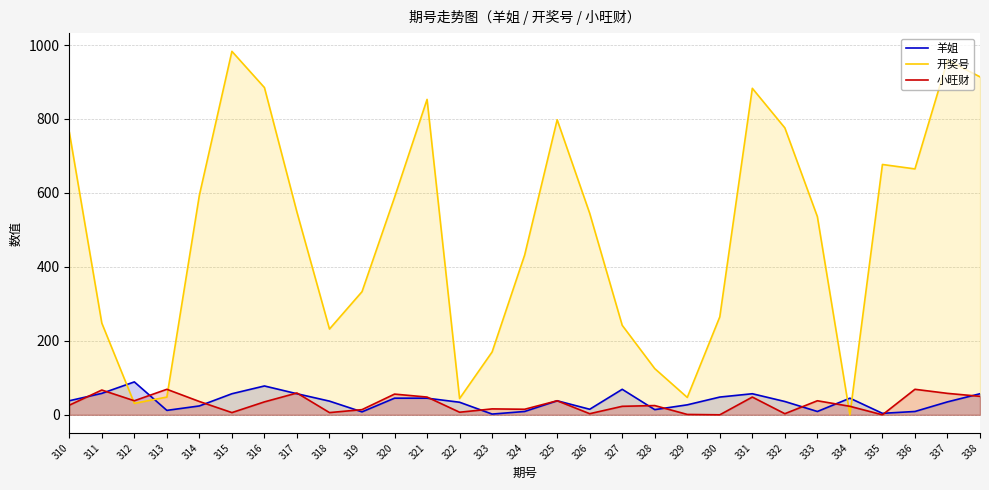

The value of 开奖号 at 334 is 516. True or false?

False